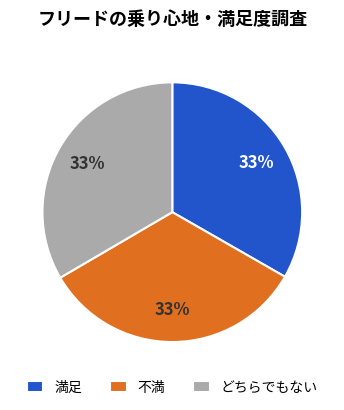

To the nearest percent, what percentage of the pie is どちらでもない?

33%